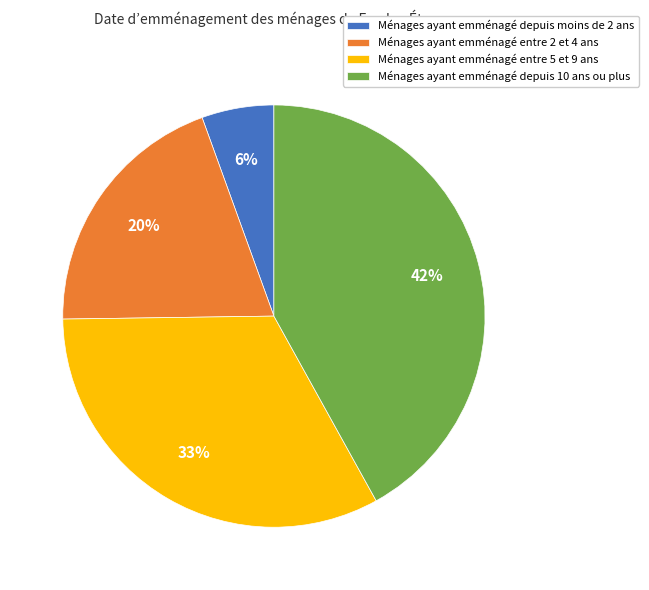

To the nearest percent, what is the average slice percentage?

25%